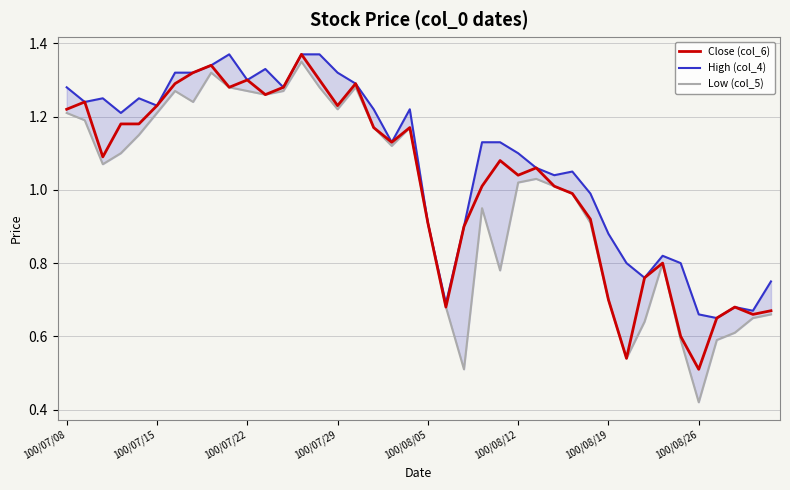

Where is Close (col_6) nearest to the value 0?

100/08/26